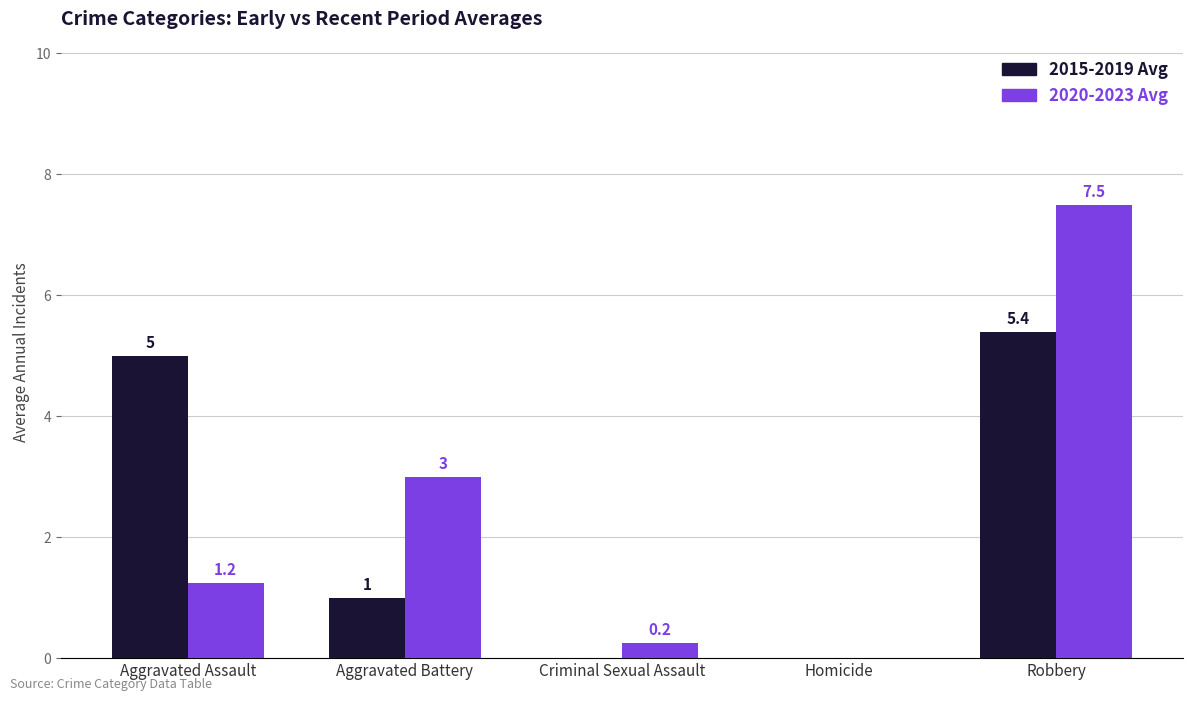

At which label is 2020-2023 Avg closest to 3?

Aggravated Battery